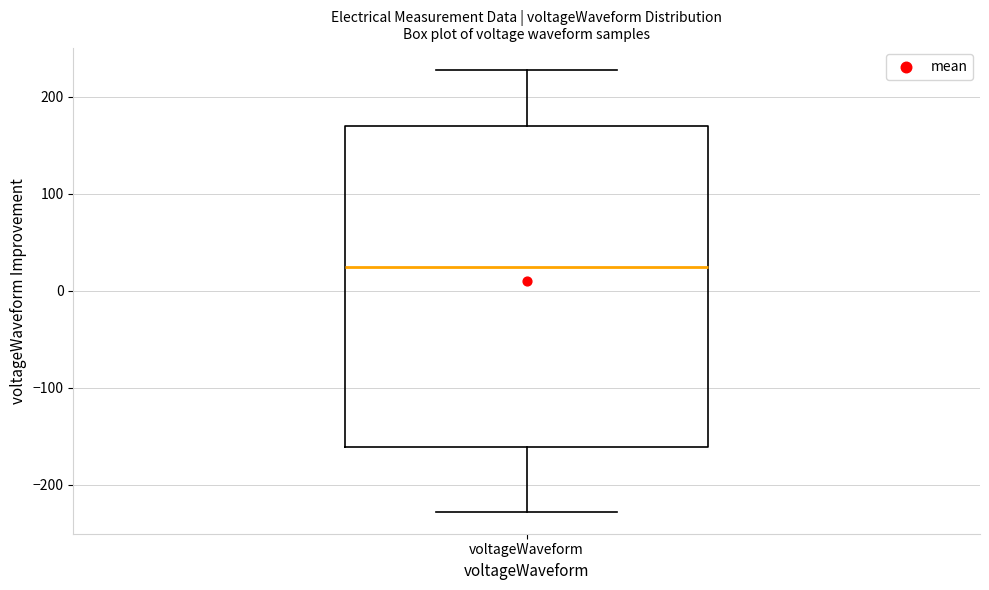

Where is the lower edge of the box for voltageWaveform on the y-axis? The values are not printed on the chart, so give them approximately, as read against the axis.

-160